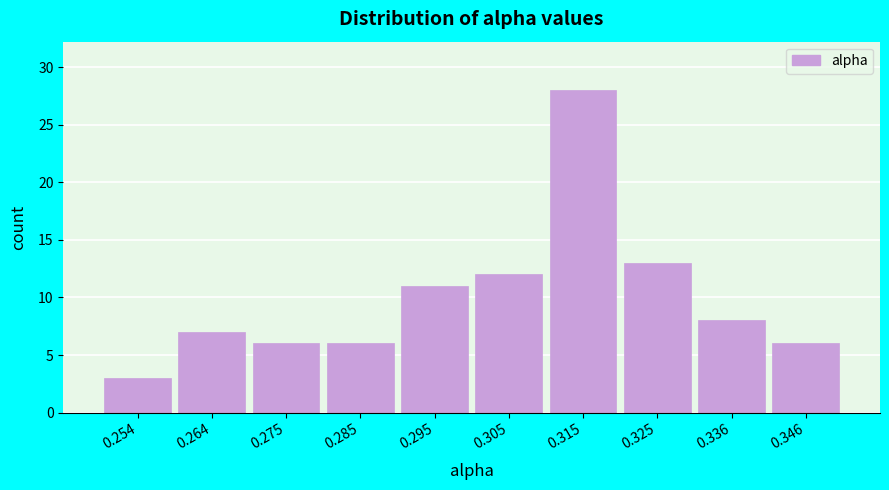

What is the height of the bar covering 0.33 to 0.34 on the x-axis? Neither the bar edges nor the heights are printed on the chart, so give them approximately, as read against the axes.

8